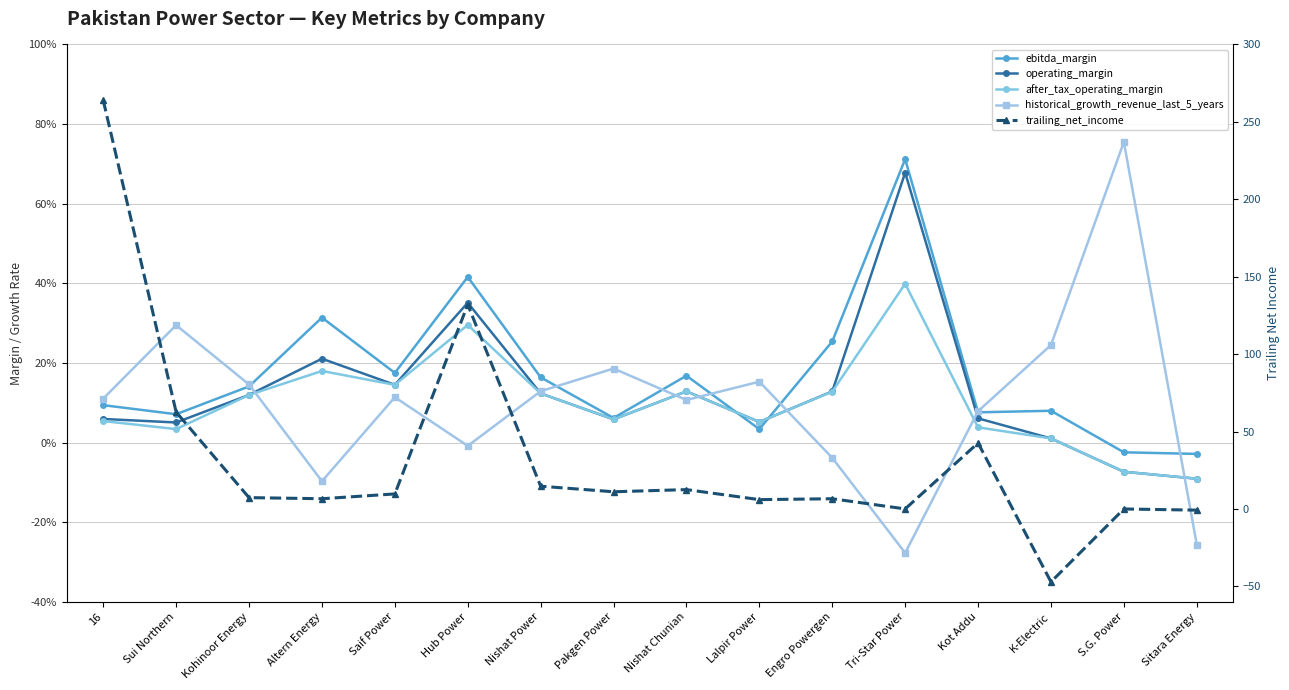

Rank the series by their maximum value, from lowest to highest.

after_tax_operating_margin, operating_margin, ebitda_margin, historical_growth_revenue_last_5_years, trailing_net_income